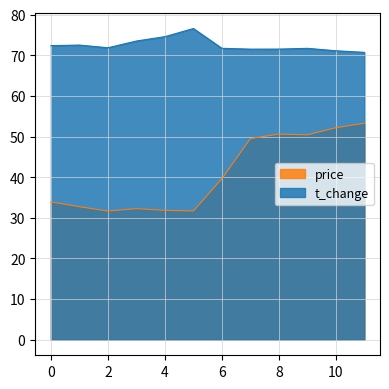

Is the value of price at 2022-10-27 greater than the value of t_change at 2022-10-21?

No